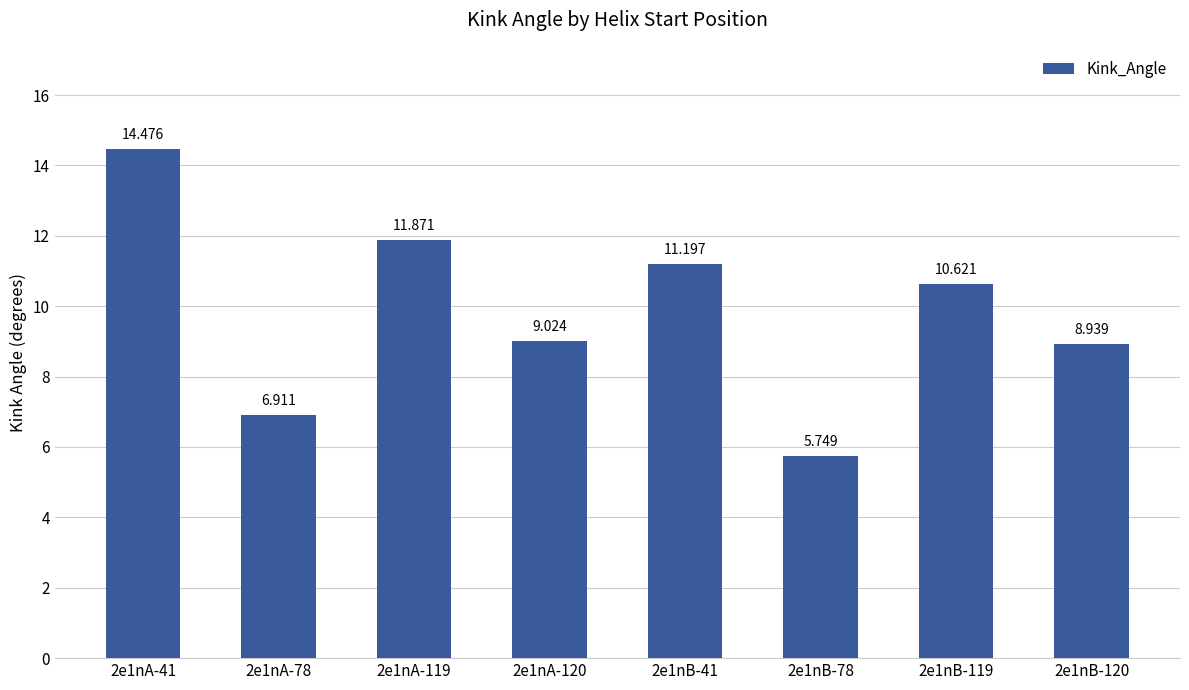

The chart shows a value of 7.3 at 2e1nB-119. True or false?

False